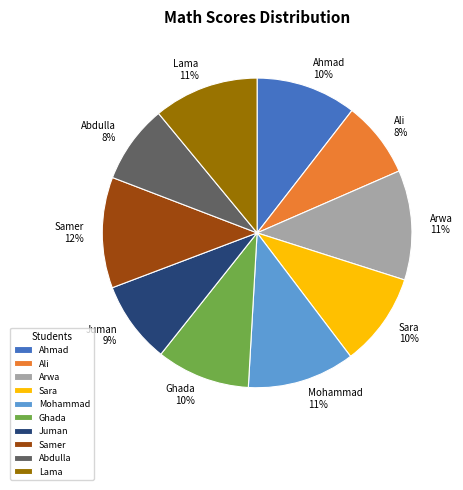

What percentage is the Ghada slice, to the nearest percent?

10%